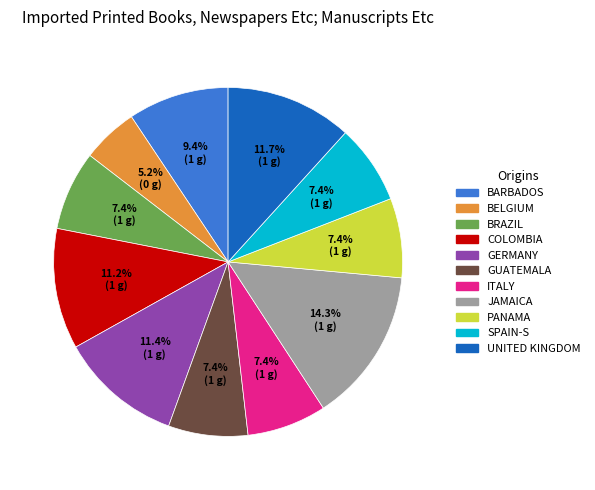

What is the smallest slice in the pie chart?

BELGIUM